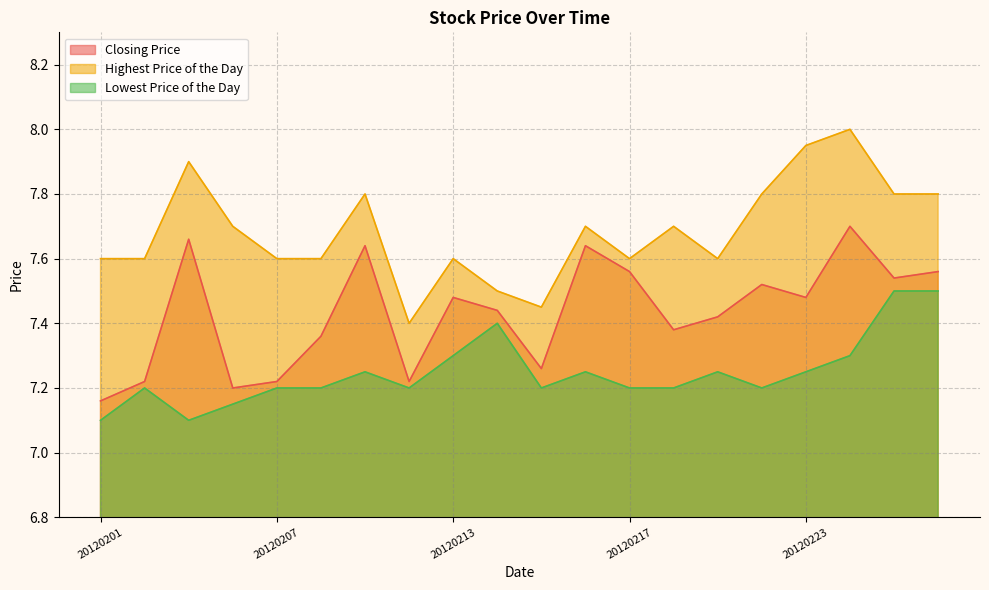

Read the Closing Price value at 20120221.

7.4